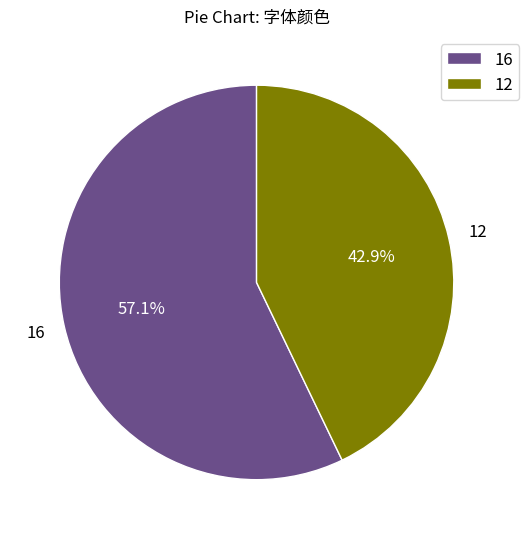

To the nearest percent, what is the average slice percentage?

50%